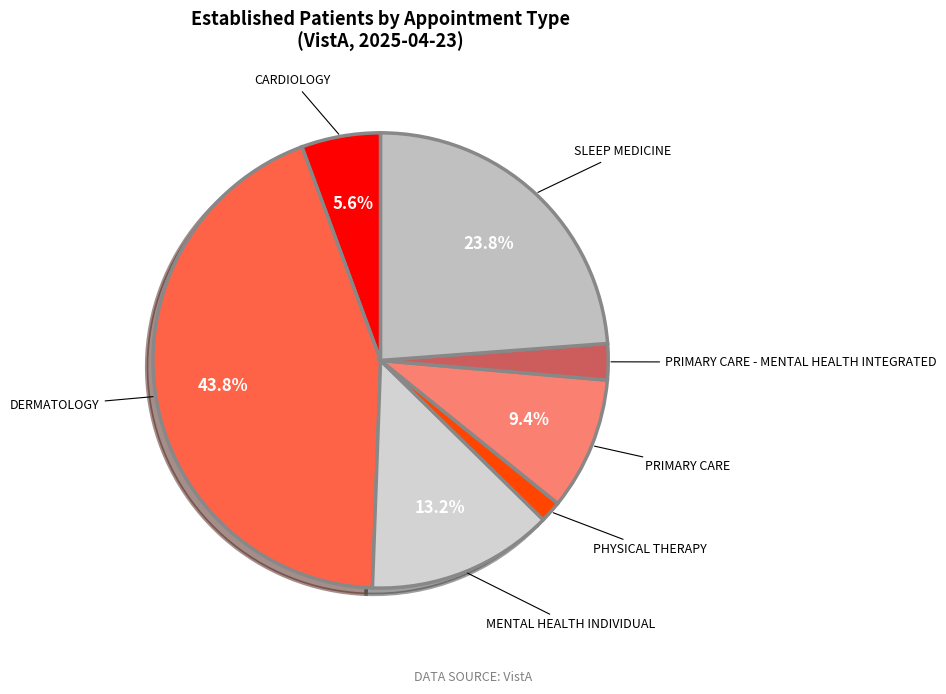

To the nearest percent, what is the difference between the CARDIOLOGY and SLEEP MEDICINE slice percentages?

18%